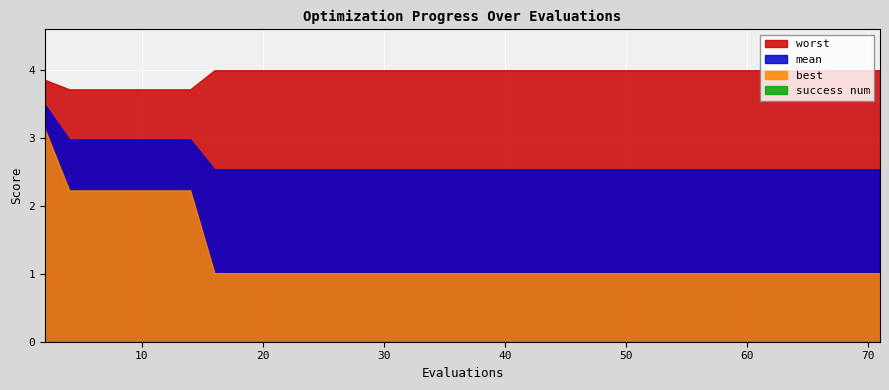

True or false: mean and success num cross at least once.

False